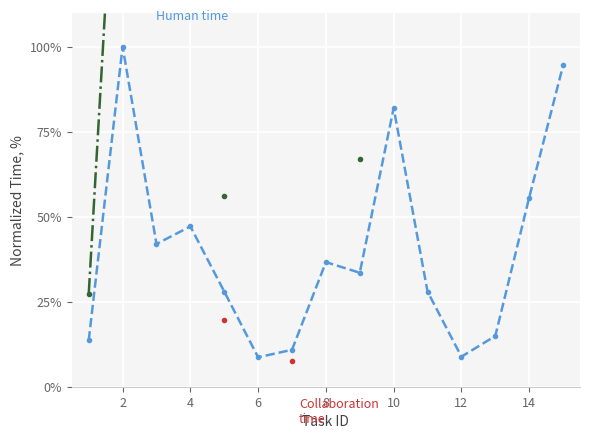

Which series changed the most between 0 and 11?

Human time